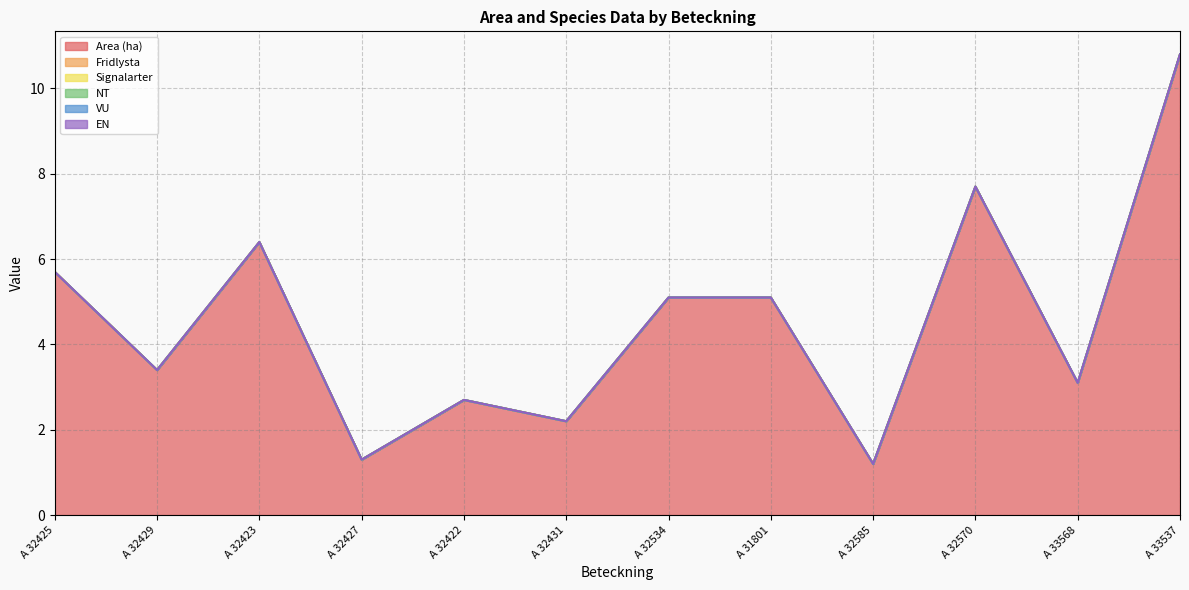

What is the label of the 5th point from the left?

A 32422